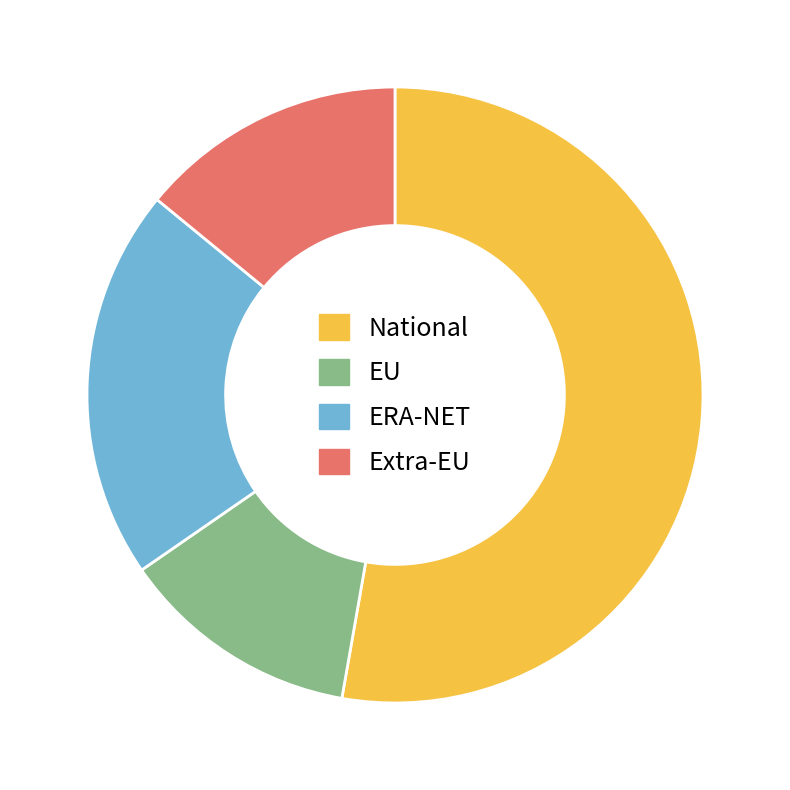

Which category has the smallest portion of the pie?

EU